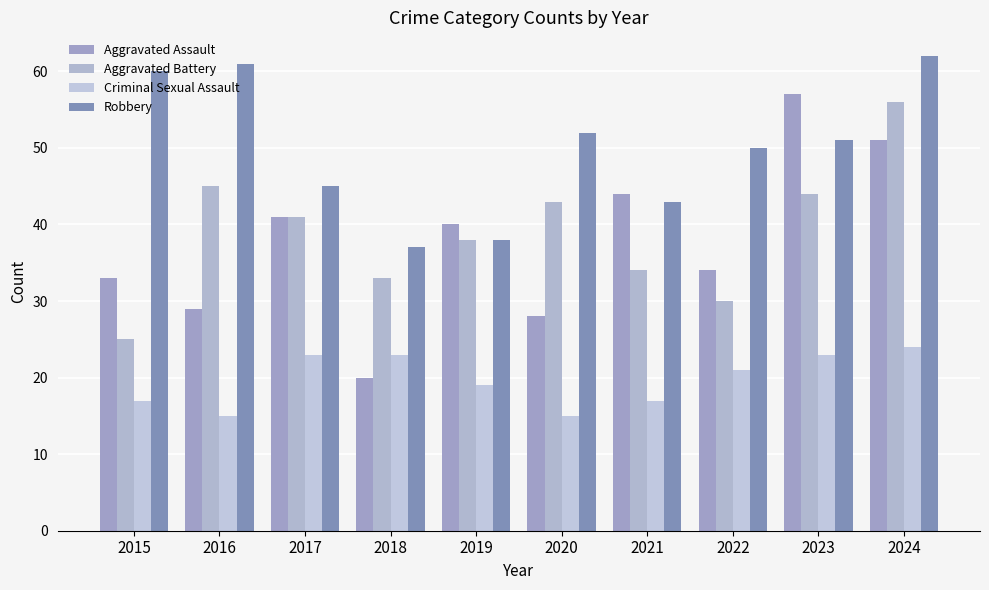

What is the sum of all Criminal Sexual Assault values?

197